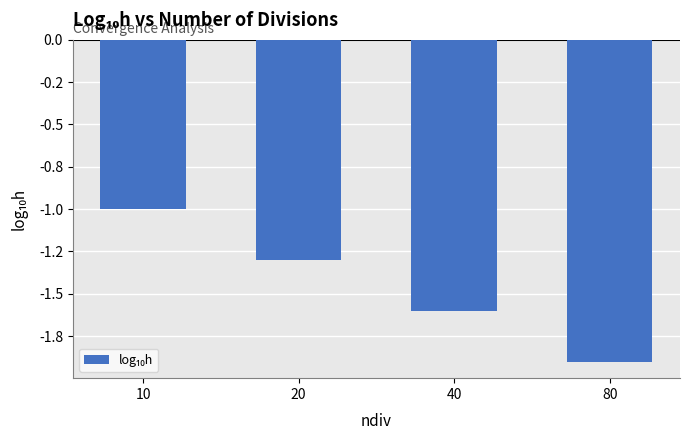

Does the chart contain any negative values?

Yes